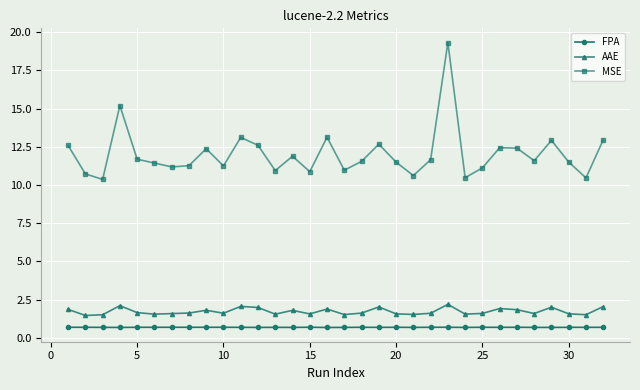

Which series has the largest total across all categories?

MSE